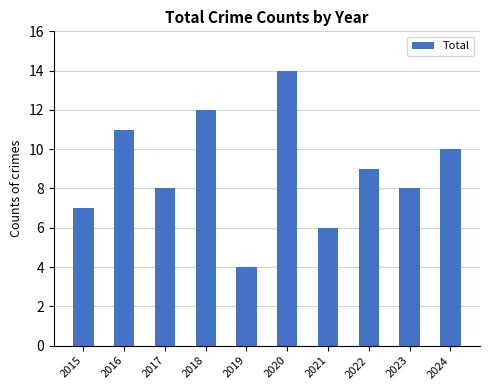

Which label corresponds to the largest value in the chart?

2020